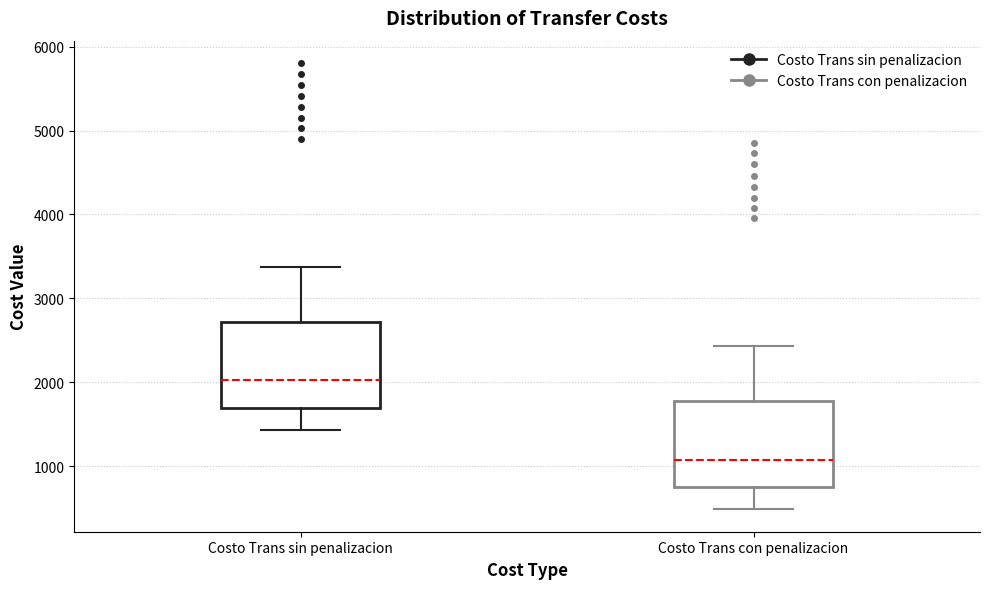

Reading left to right, read every box against the y-axis: the position of its median line, the range the box covers, and the ends of its whiskers. The values are not printed on the chart, so give them approximately, as read against the axis.

Costo Trans sin penalizacion: median 2000, box 1700 to 2700, whiskers 1400 to 3400
Costo Trans con penalizacion: median 1100, box 700 to 1800, whiskers 500 to 2400